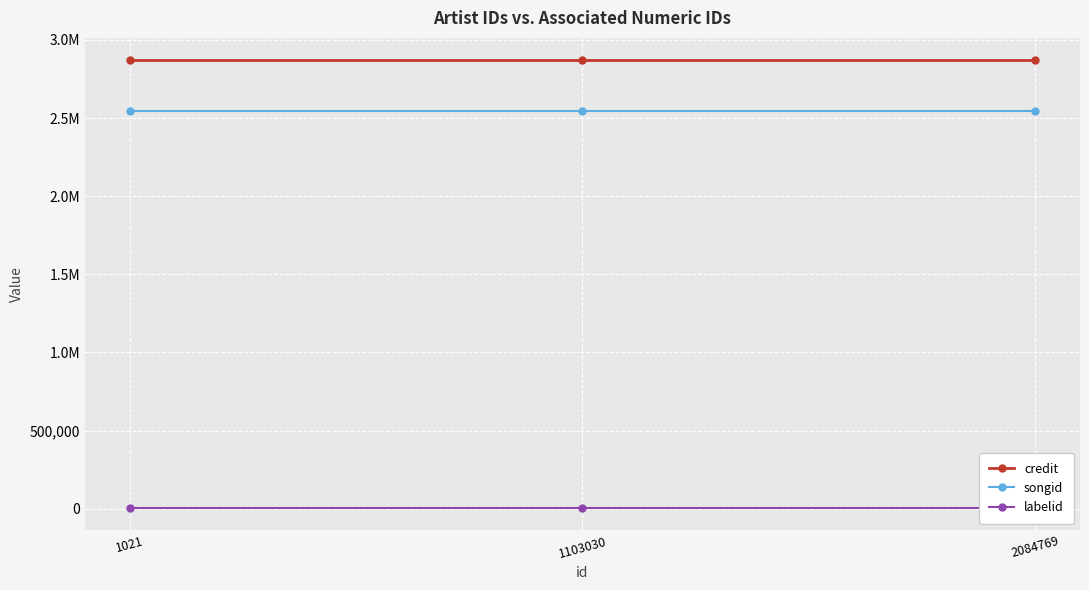

Reading left to right, what are all the values shown in this chart?

credit: 1021=2870109	1103030=2870109	2084769=2870109
songid: 1021=2542196	1103030=2542196	2084769=2542196
labelid: 1021=4222	1103030=4222	2084769=4222